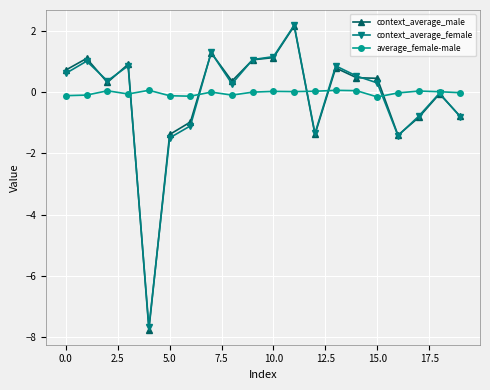

Which series has the largest range (max minus min)?

context_average_male